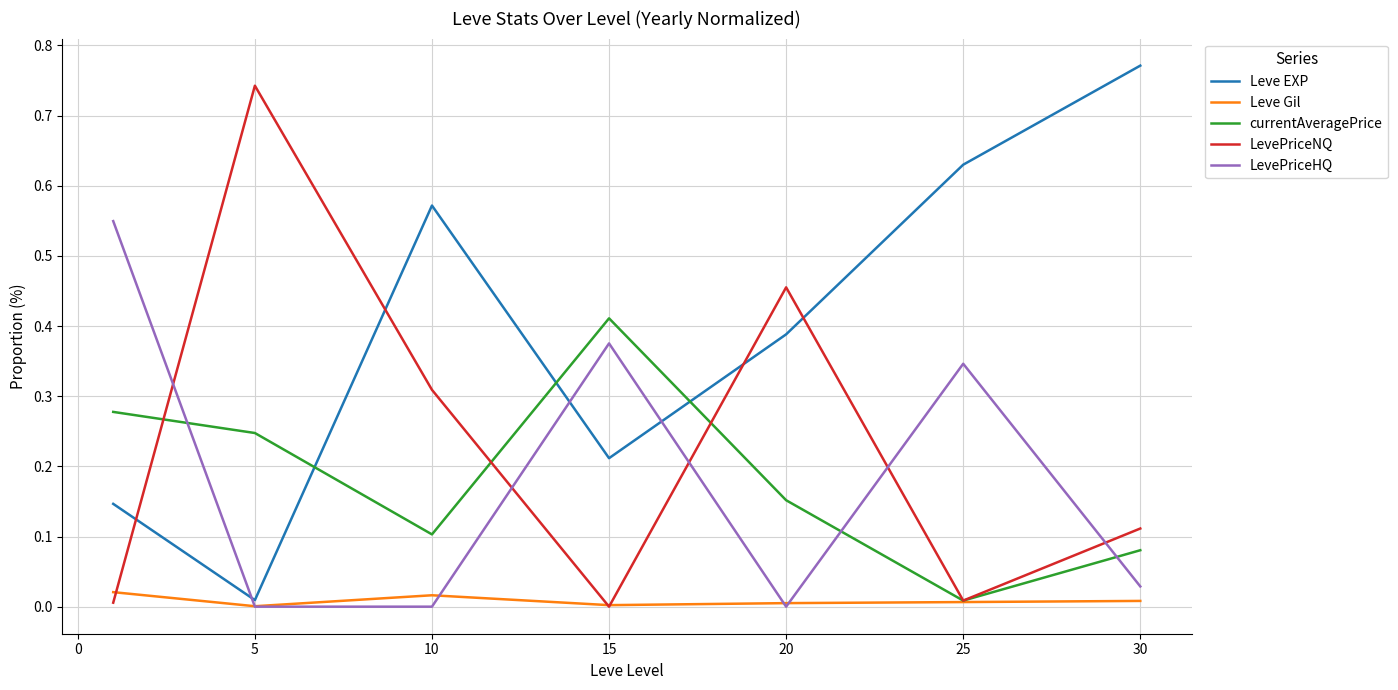

True or false: LevePriceHQ and LevePriceNQ cross at least once.

True